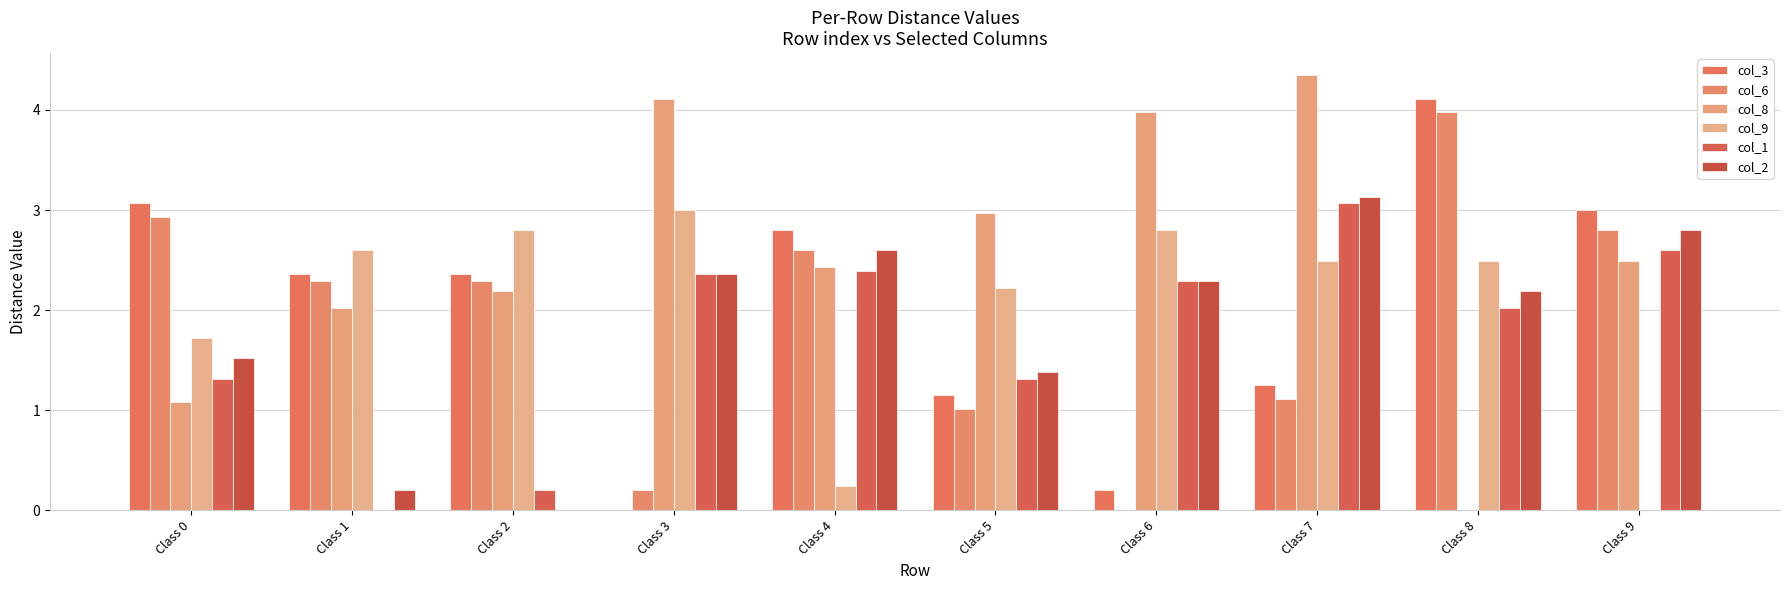

Reading left to right, list all the values displayed in this chart.

col_3: 3.1	2.4	2.4	0.0	2.8	1.1	0.2	1.2	4.1	3.0
col_6: 2.9	2.3	2.3	0.2	2.6	1.0	0.0	1.1	4.0	2.8
col_8: 1.1	2.0	2.2	4.1	2.4	3.0	4.0	4.3	0.0	2.5
col_9: 1.7	2.6	2.8	3.0	0.2	2.2	2.8	2.5	2.5	0.0
col_1: 1.3	0.0	0.2	2.4	2.4	1.3	2.3	3.1	2.0	2.6
col_2: 1.5	0.2	0.0	2.4	2.6	1.4	2.3	3.1	2.2	2.8